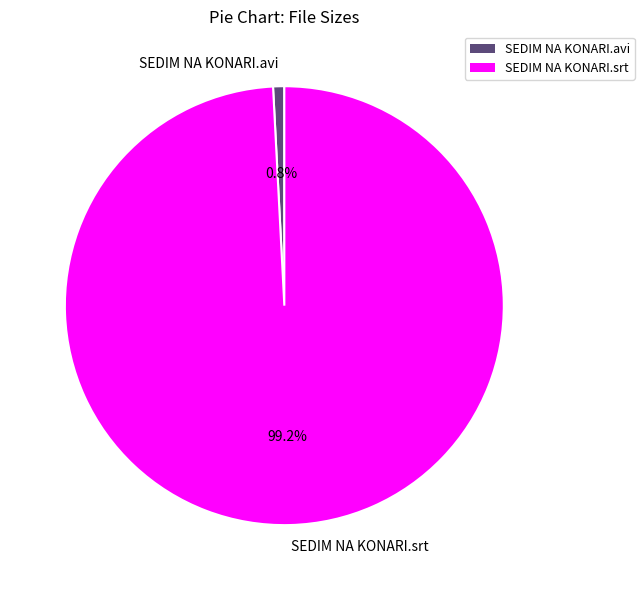

What is the total percentage of SEDIM NA KONARI.srt and SEDIM NA KONARI.avi?

100.0%